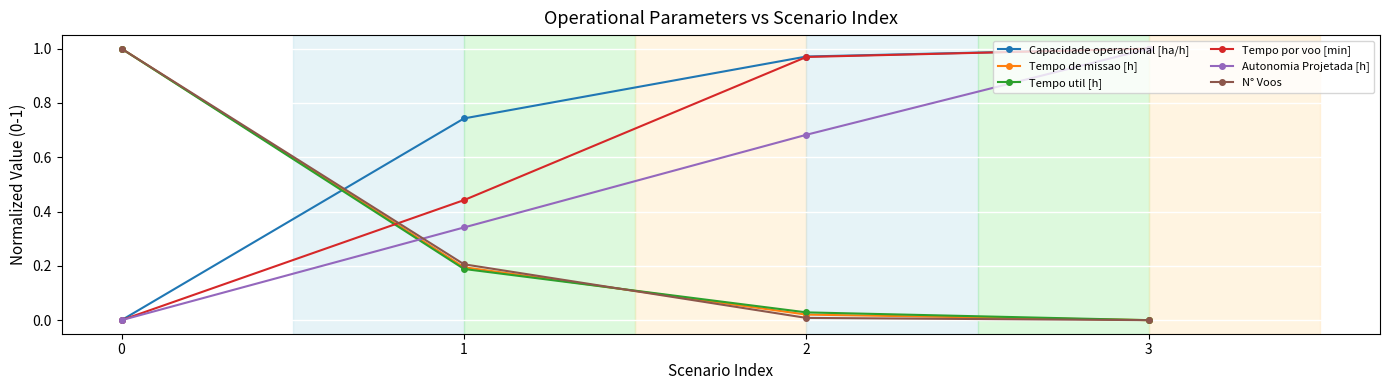

True or false: N° Voos has a value of 0.3 at 1.

False